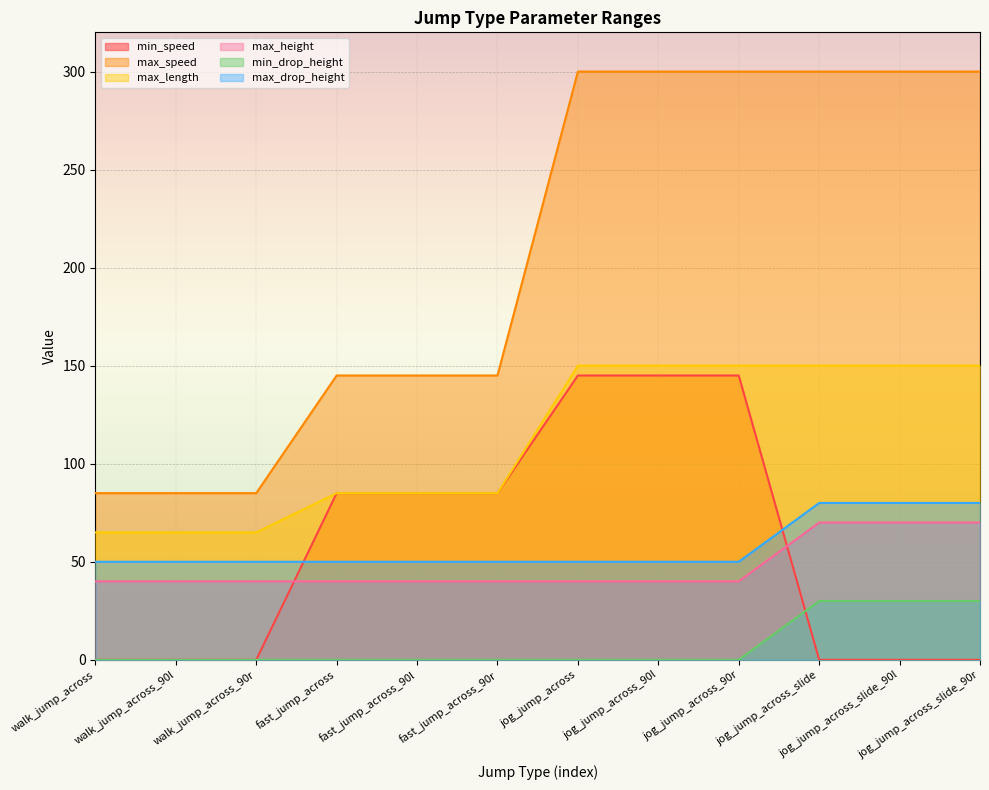

What is the value of the max_drop_height point at the 12th from the left?

80